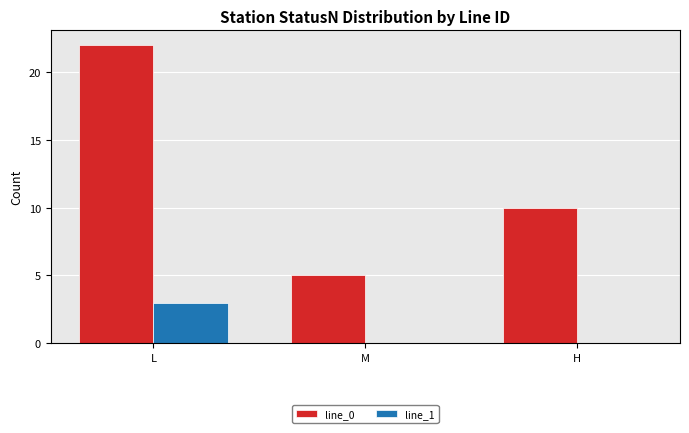

Which category has the highest value across all series?

L